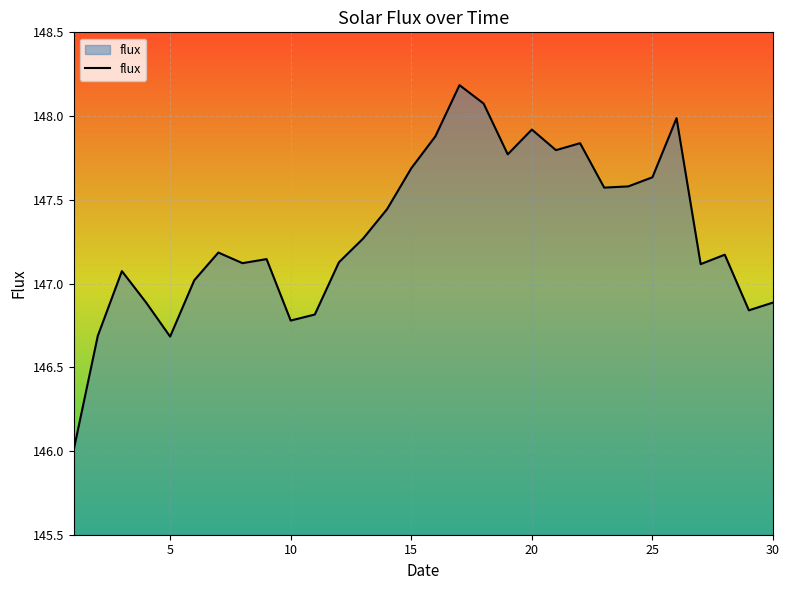

What is the maximum value shown in the chart?

148.2